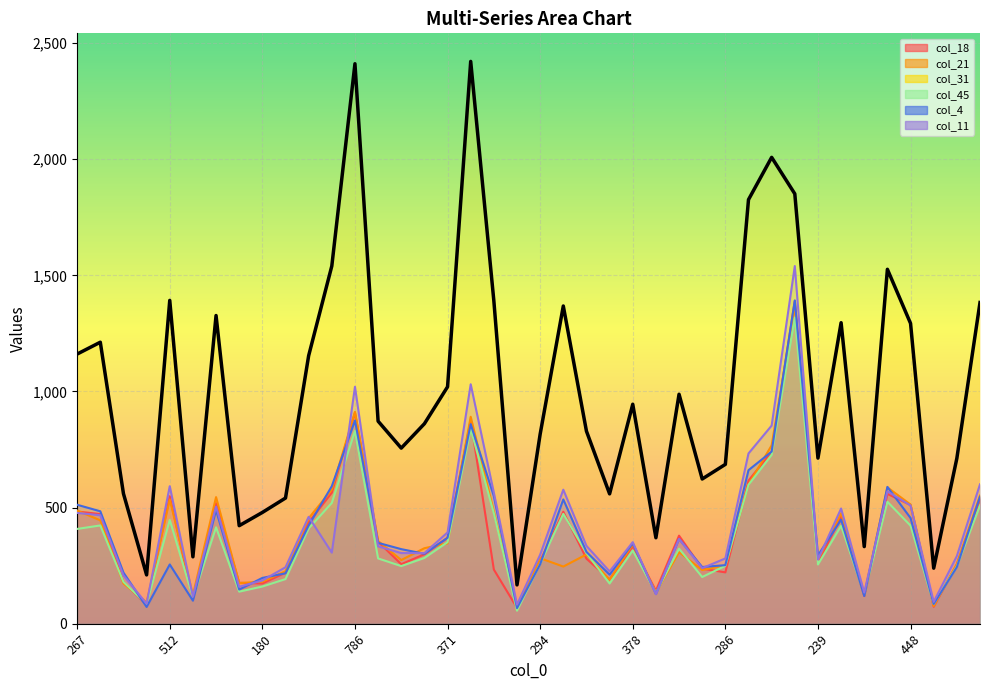

The col_21 series shows 668 at 429. True or false?

False